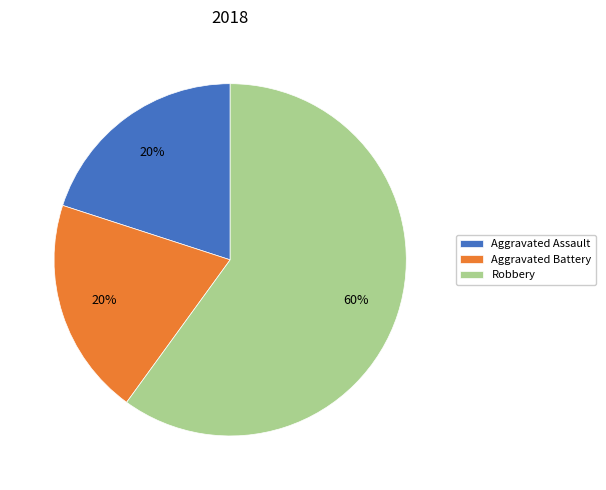

To the nearest percent, what is the difference between the largest and smallest slice percentages?

40%